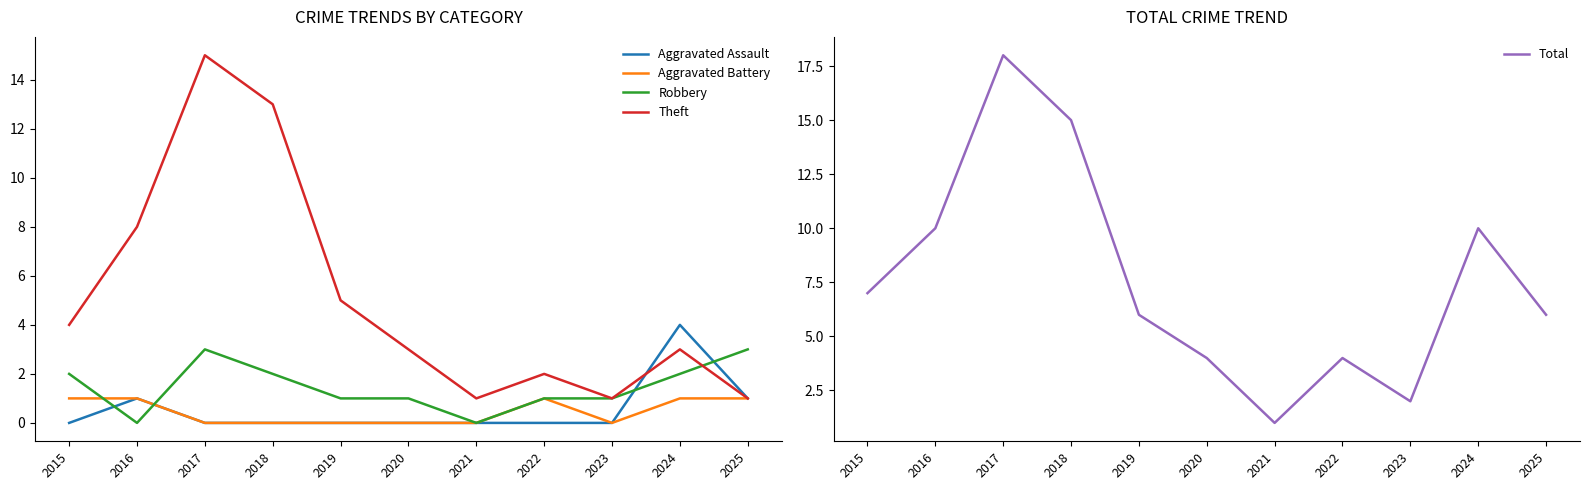

What is the approximate value of Theft at 2018, to the nearest 10?

10